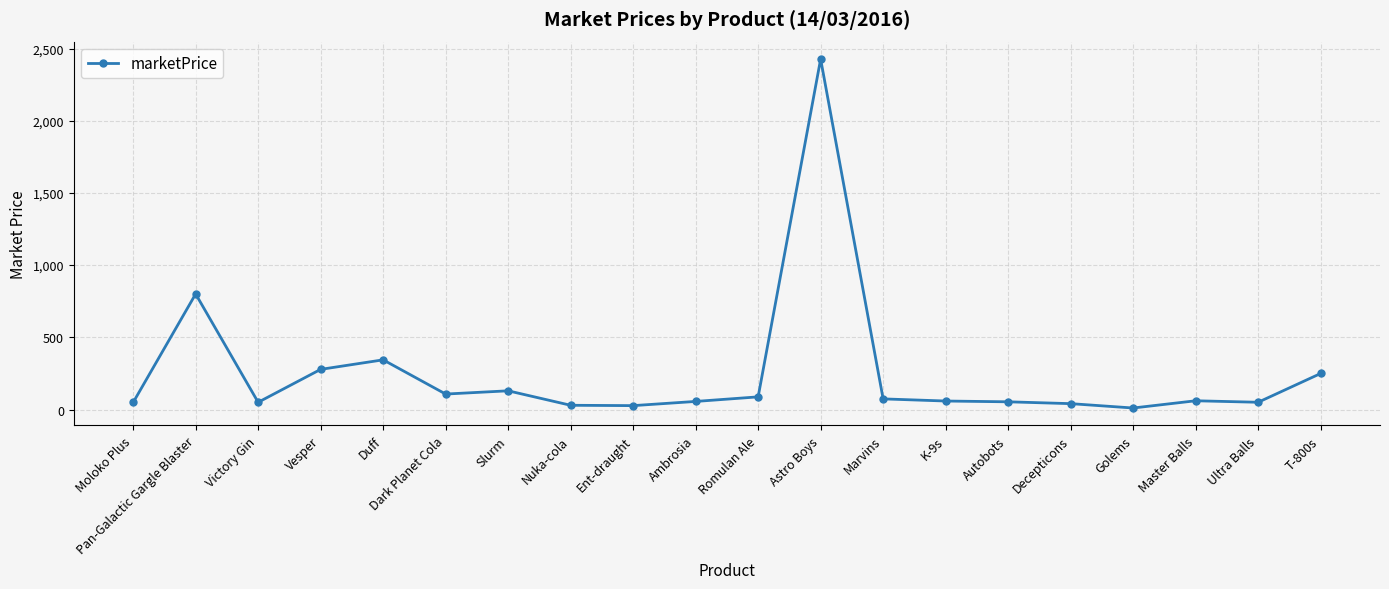

How many lines are shown in the chart?

1